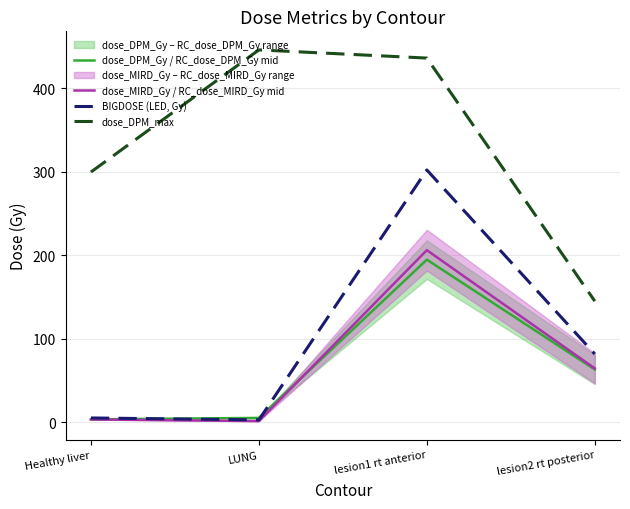

Which series has the largest range (max minus min)?

dose_DPM_max